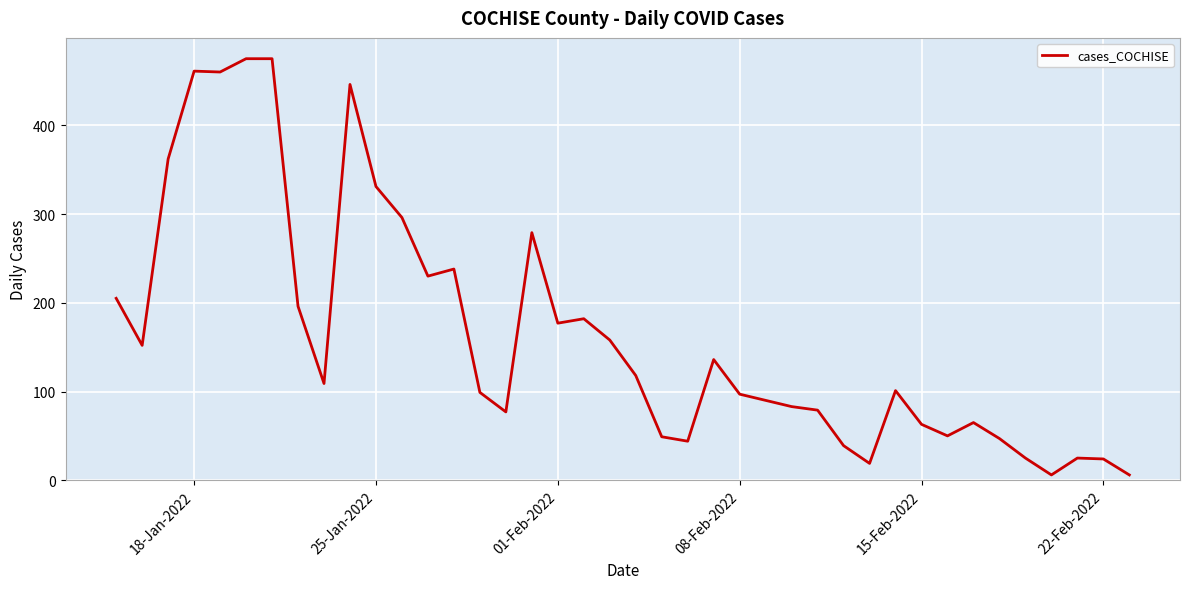

What is the difference between the maximum and minimum values?

469